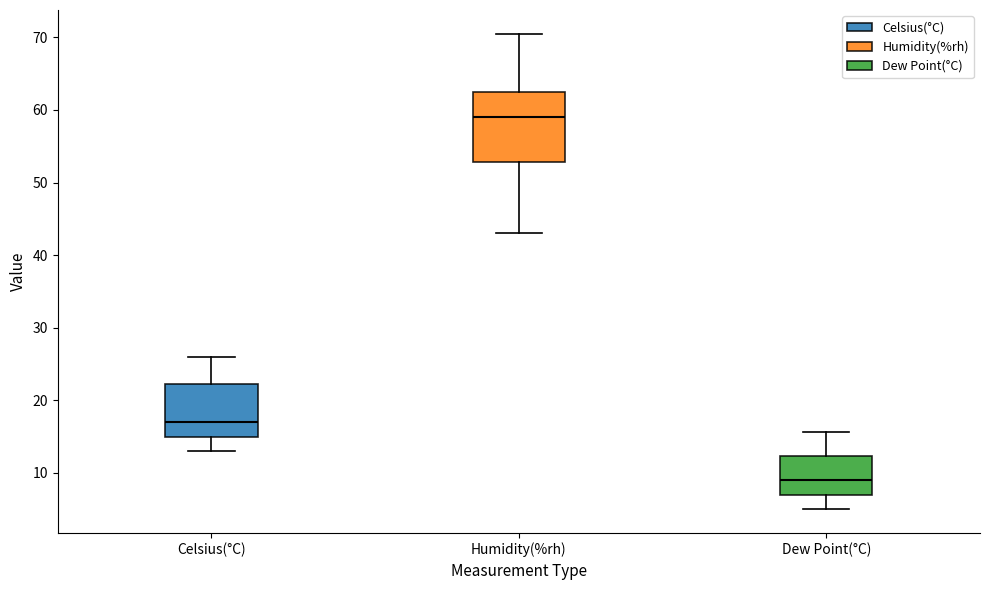

Reading left to right, read every box against the y-axis: the position of its median line, the range the box covers, and the ends of its whiskers. The values are not printed on the chart, so give them approximately, as read against the axis.

Celsius(°C): median 17, box 15 to 22, whiskers 13 to 26
Humidity(%rh): median 59, box 53 to 63, whiskers 43 to 71
Dew Point(°C): median 9, box 7 to 12, whiskers 5 to 16